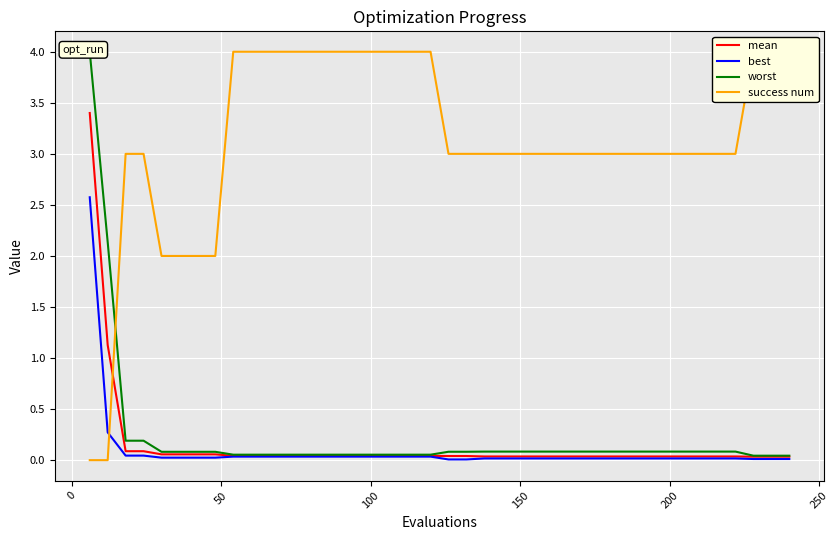

Reading right to left, extract all data points from this chart.

mean: 0.0	0.0	0.0	0.0	0.0	0.0	0.0	0.0	0.0	0.0	0.0	0.0	0.0	0.0	0.0	0.0	0.0	0.0	0.0	0.0	0.0	0.0	0.0	0.0	0.0	0.0	0.0	0.0	0.0	0.0	0.0	0.0	0.1	0.1	0.1	0.1	0.1	0.1	1.1	3.4
best: 0.0	0.0	0.0	0.0	0.0	0.0	0.0	0.0	0.0	0.0	0.0	0.0	0.0	0.0	0.0	0.0	0.0	0.0	0.0	0.0	0.0	0.0	0.0	0.0	0.0	0.0	0.0	0.0	0.0	0.0	0.0	0.0	0.0	0.0	0.0	0.0	0.0	0.0	0.3	2.6
worst: 0.0	0.0	0.0	0.1	0.1	0.1	0.1	0.1	0.1	0.1	0.1	0.1	0.1	0.1	0.1	0.1	0.1	0.1	0.1	0.1	0.1	0.1	0.1	0.1	0.1	0.1	0.1	0.1	0.1	0.1	0.1	0.1	0.1	0.1	0.1	0.1	0.2	0.2	2.1	4.0
success num: 4.0	4.0	4.0	3.0	3.0	3.0	3.0	3.0	3.0	3.0	3.0	3.0	3.0	3.0	3.0	3.0	3.0	3.0	3.0	3.0	4.0	4.0	4.0	4.0	4.0	4.0	4.0	4.0	4.0	4.0	4.0	4.0	2.0	2.0	2.0	2.0	3.0	3.0	0.0	0.0